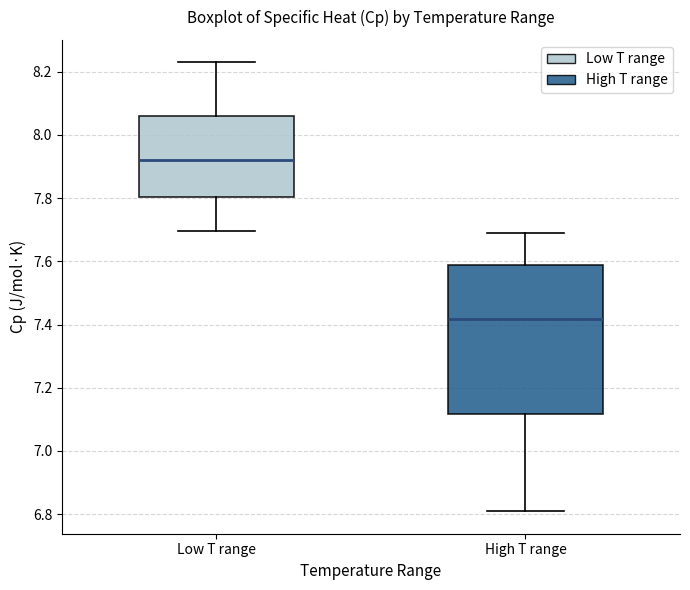

Where does the lower whisker of the box for High T range end on the y-axis? The values are not printed on the chart, so give them approximately, as read against the axis.

6.80